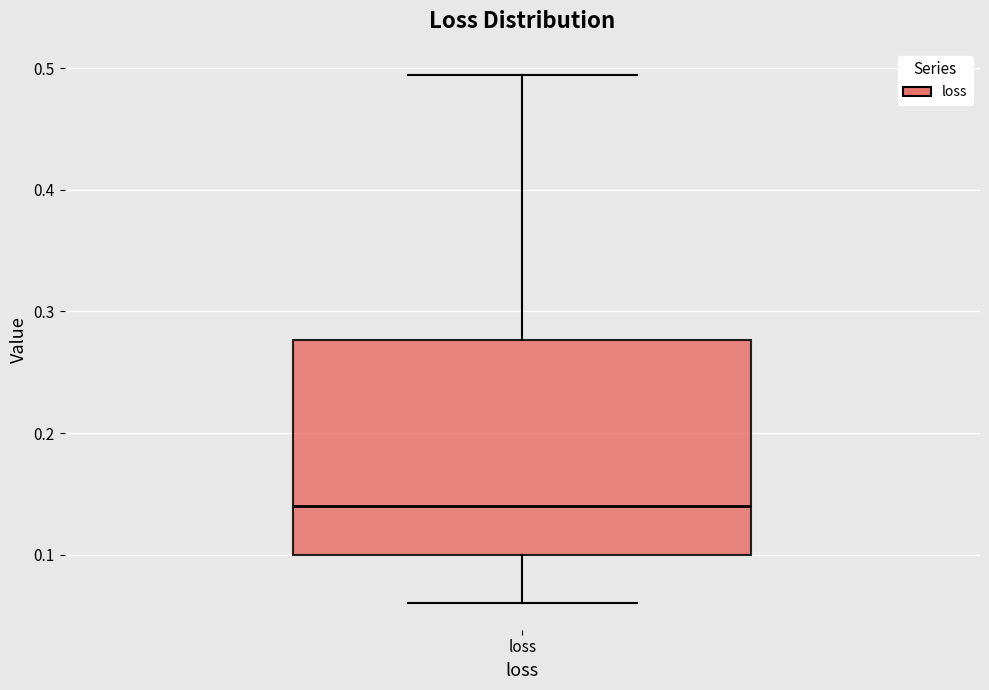

Read this box plot against the y-axis: the position of the median line, the range covered by the box, and the ends of both whiskers. The values are not printed on the chart, so give them approximately, as read against the axis.

median 0.14, box 0.10 to 0.28, whiskers 0.06 to 0.49